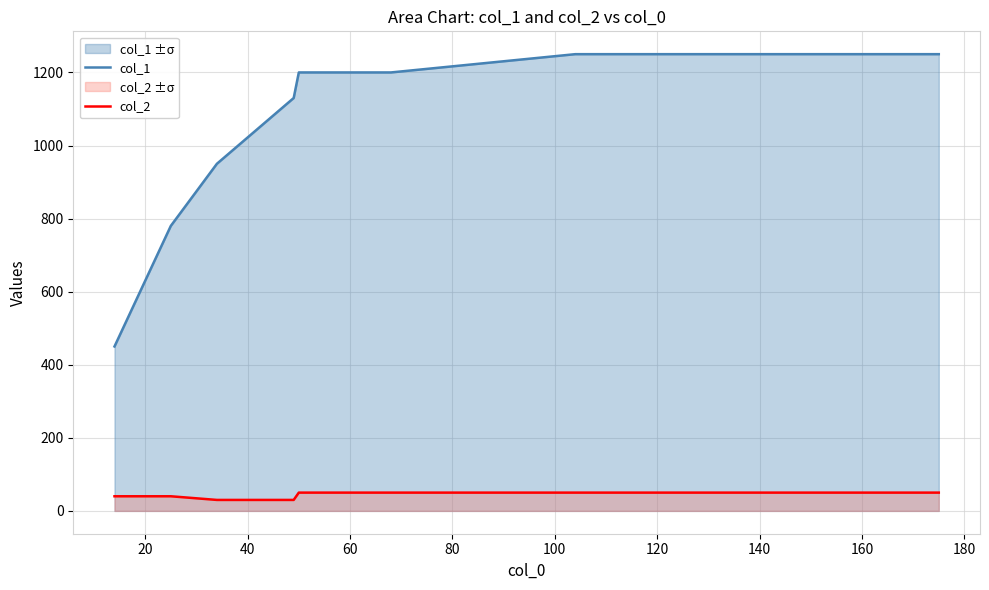

Reading left to right, extract all data points from this chart.

col_1: 450	780	950	1130	1200	1200	1250	1250	1250
col_2: 40	40	30	30	50	50	50	50	50